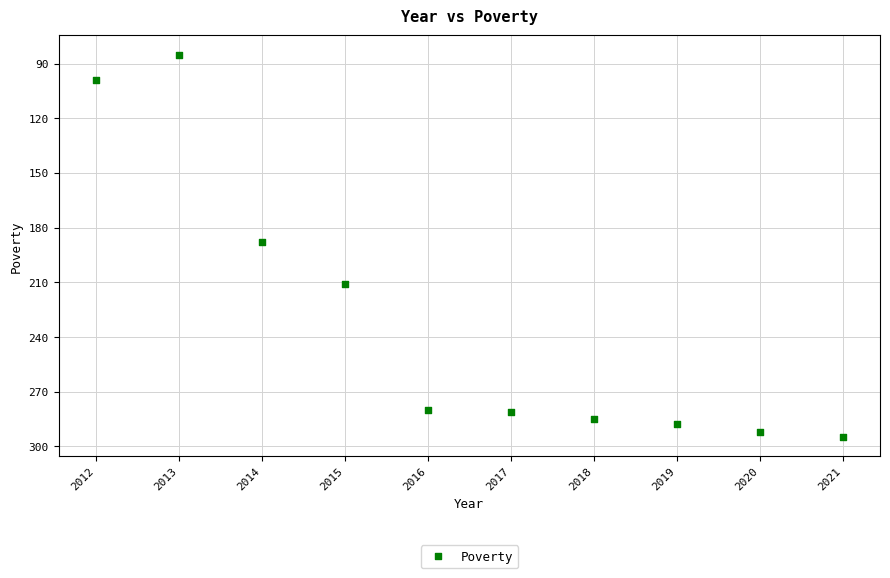

What is the average X value?

2016